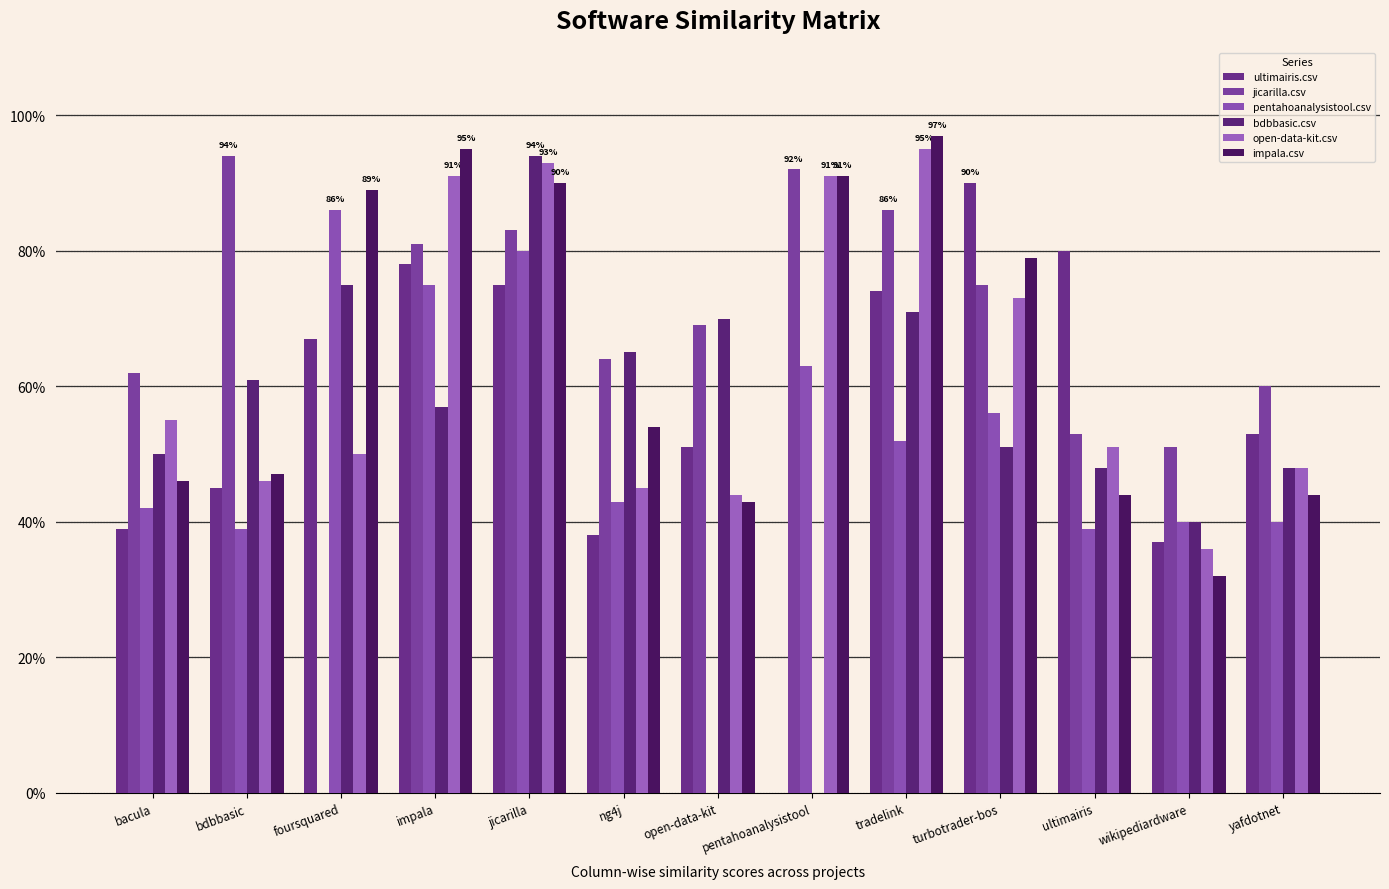

Are the bars grouped side by side (vs. stacked)?

Yes